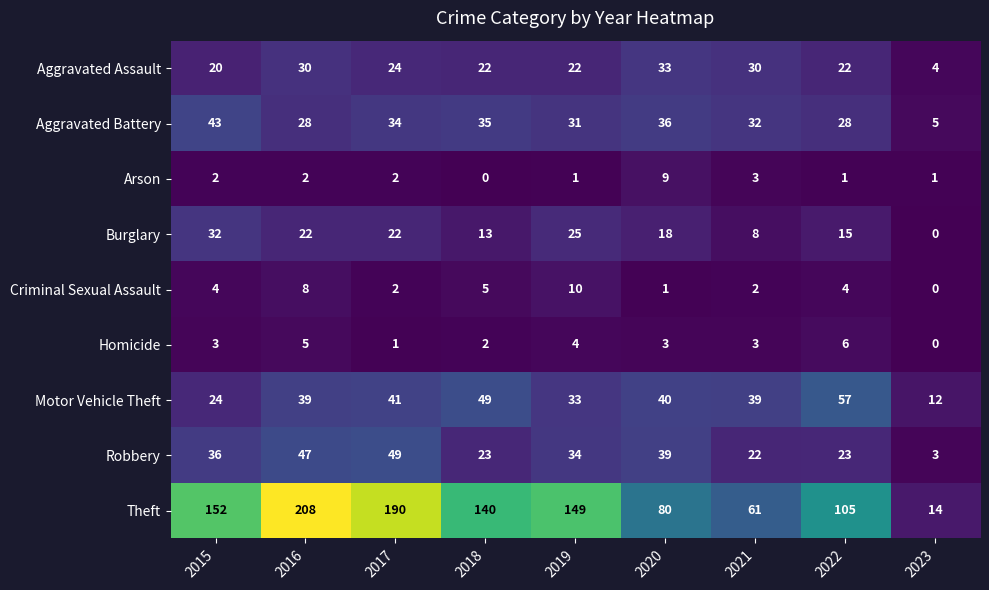

Is the value of Motor Vehicle Theft at 2021 greater than the value of Aggravated Battery at 2017?

Yes